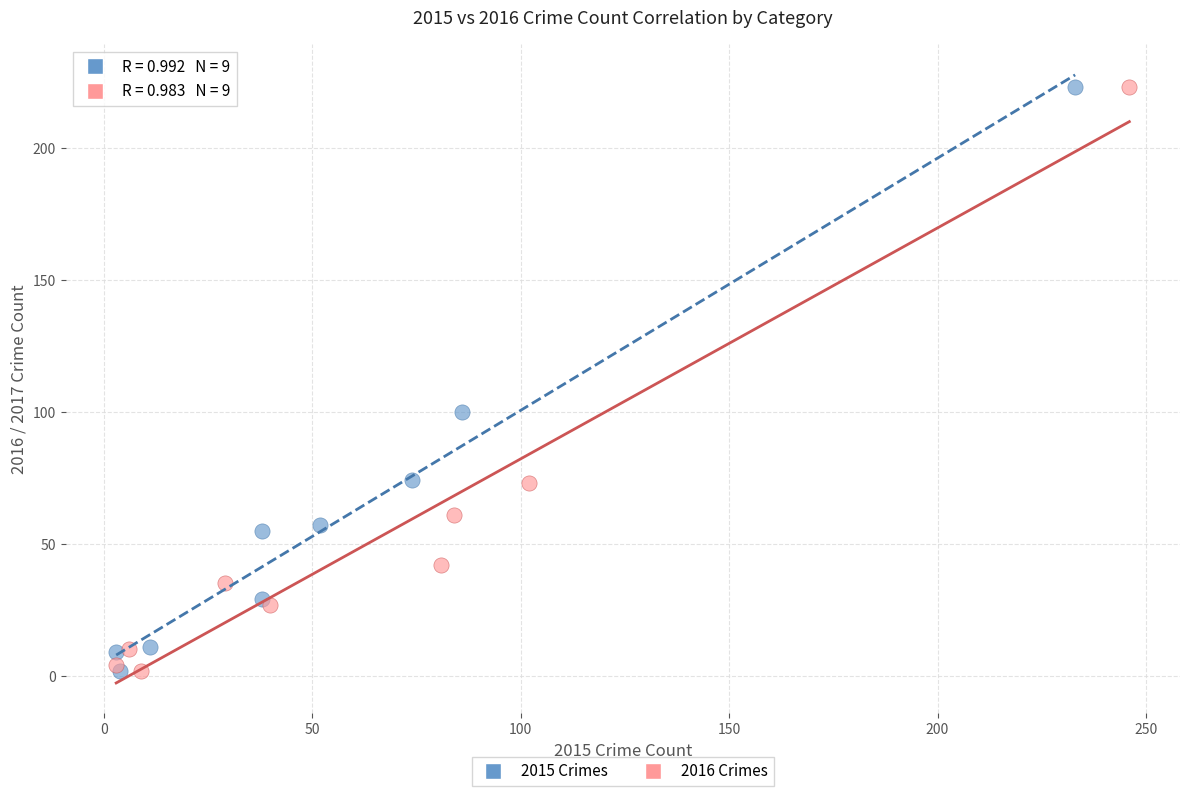

What are all the series names shown in the legend?

2015 Crimes, 2016 Crimes